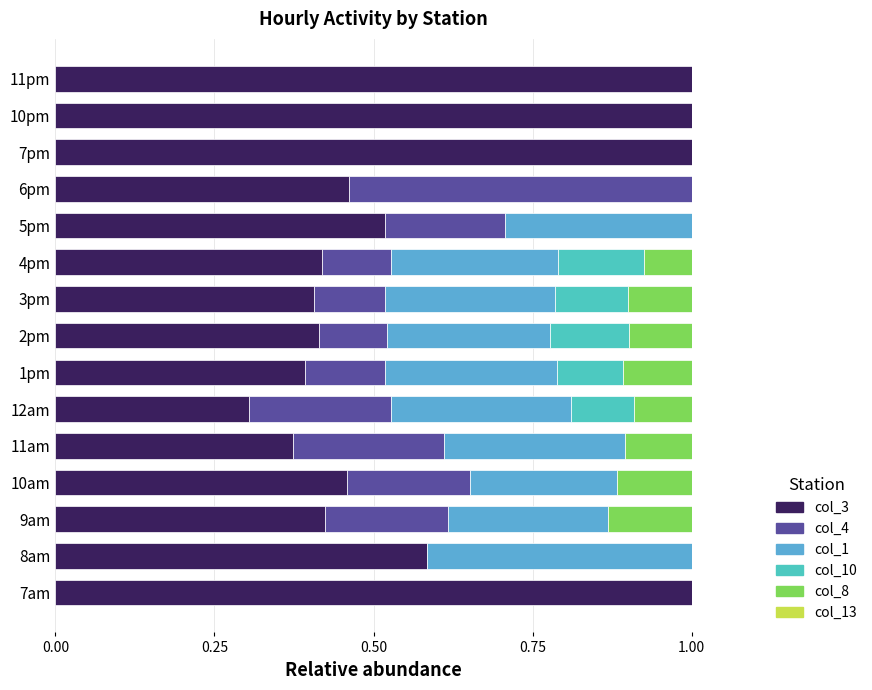

At how many categories does at least one series exceed 0?

15